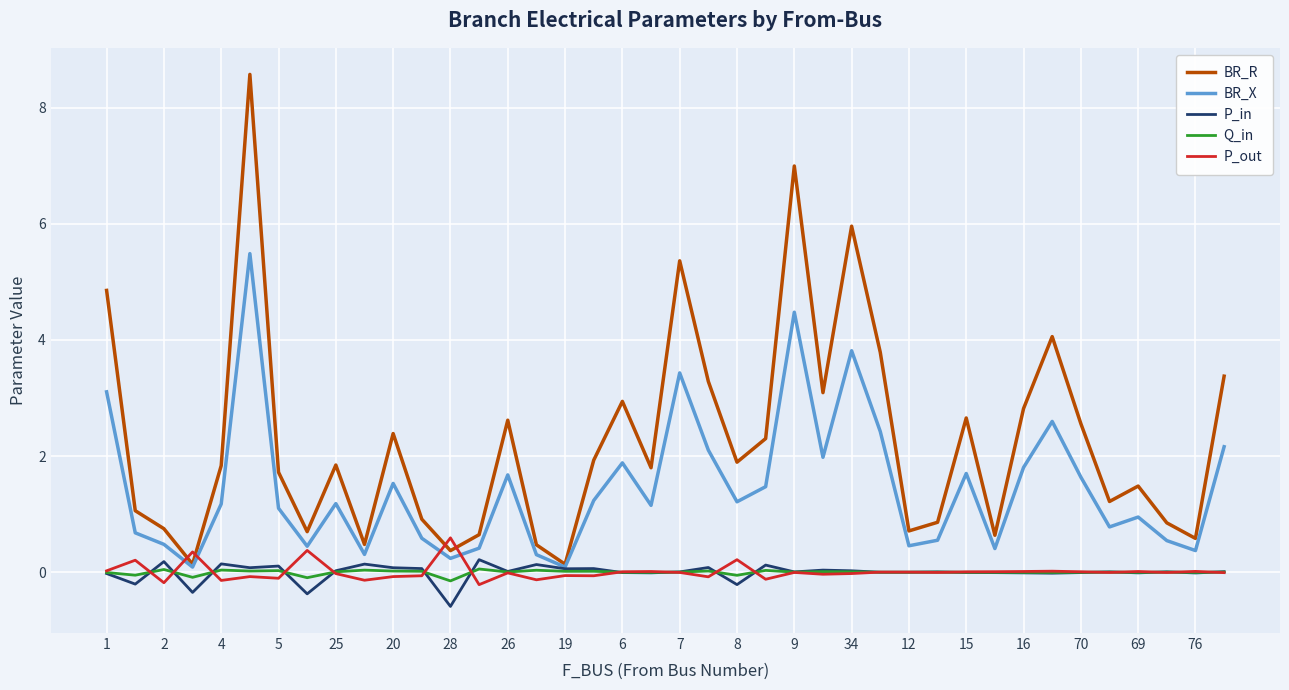

Which series has the largest range (max minus min)?

BR_R